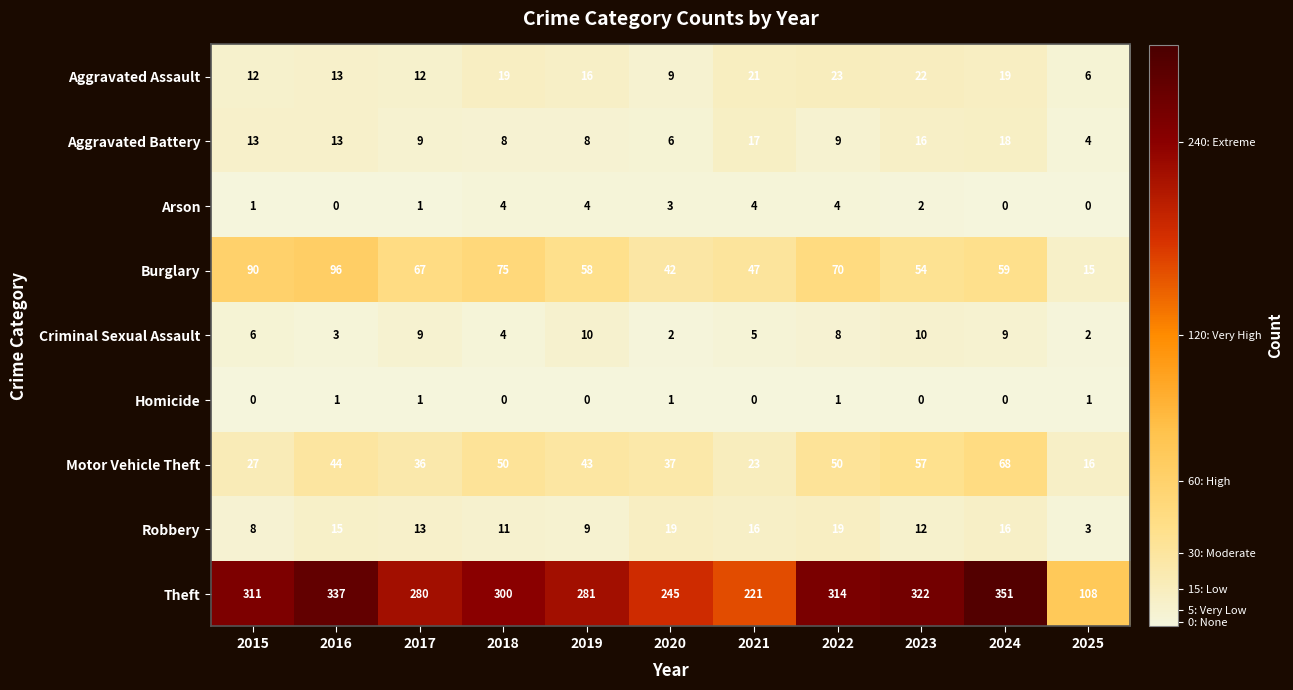

What is the sum of the Theft values at 2015 and 2022?

625